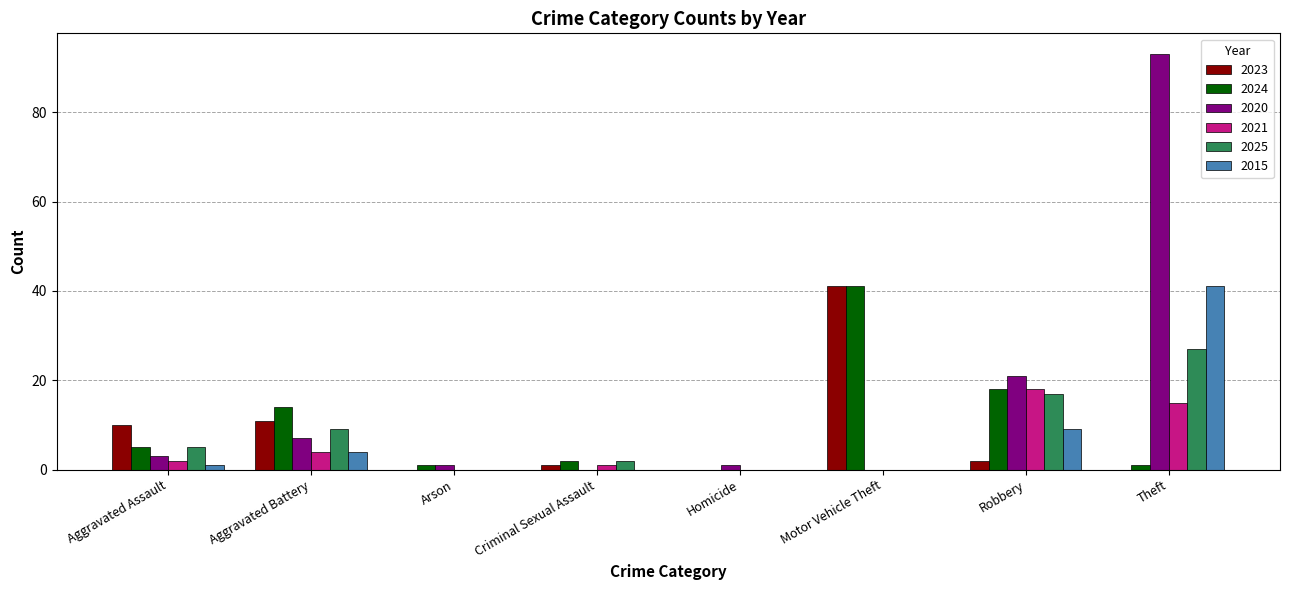

Read the 2015 value at Aggravated Battery.

4